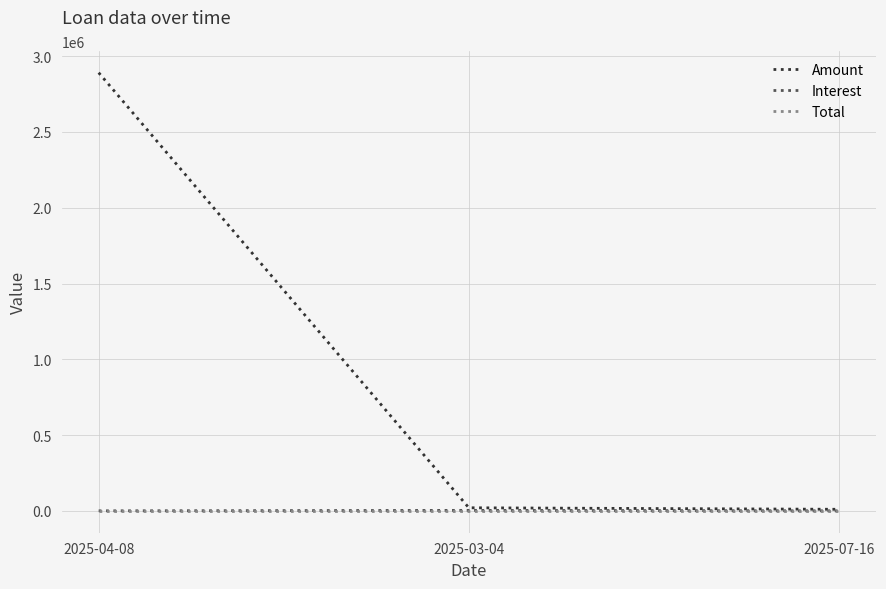

Does the chart have visible grid lines?

Yes